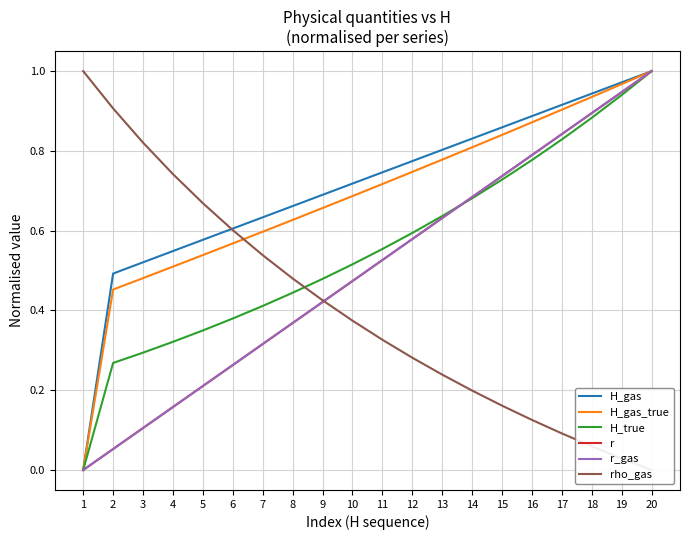

Count the number of categories in the chart.

20